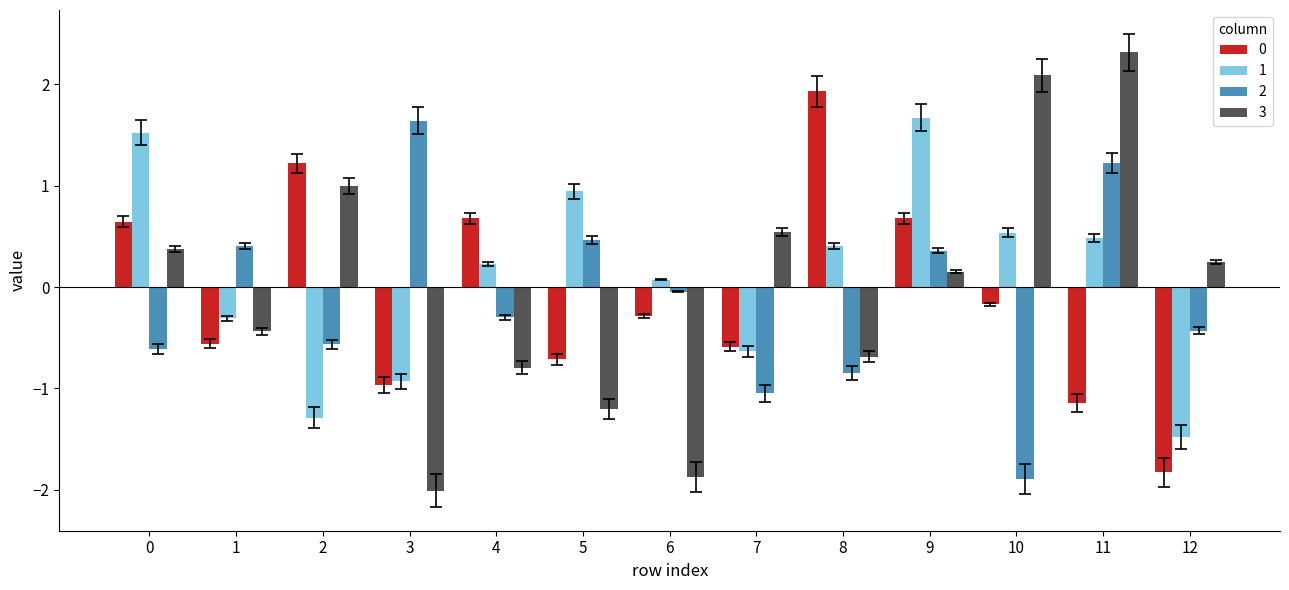

How many values in the 3 series exceed 0?

7